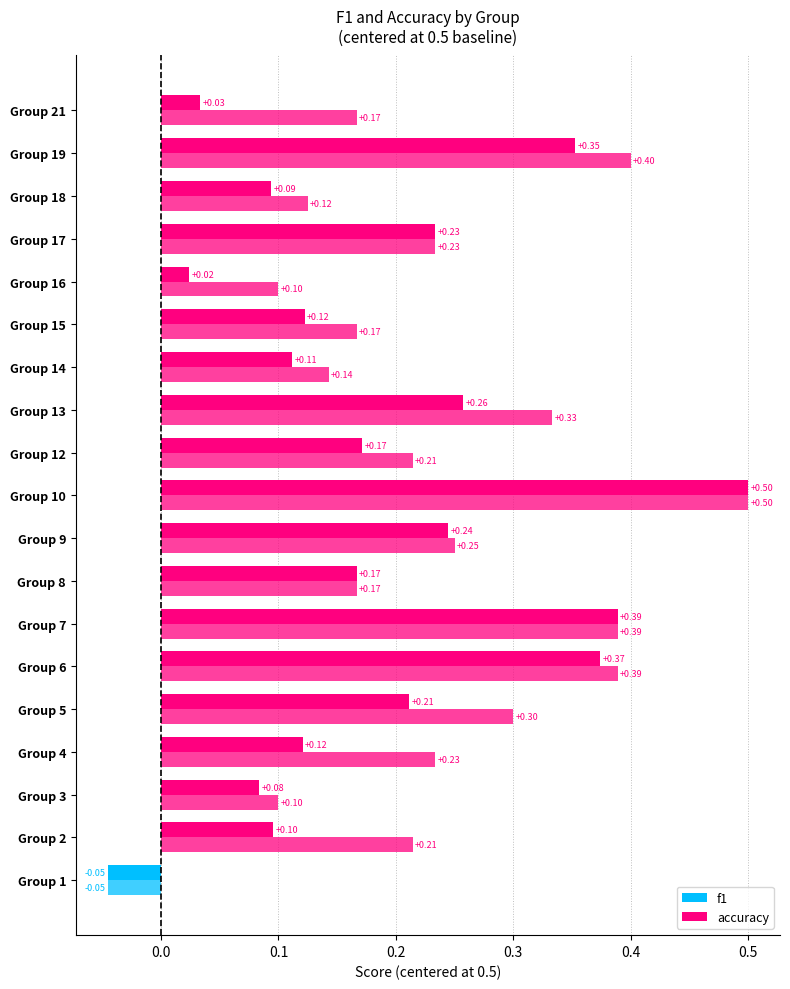

What is the approximate value of f1 at 2?

0.6